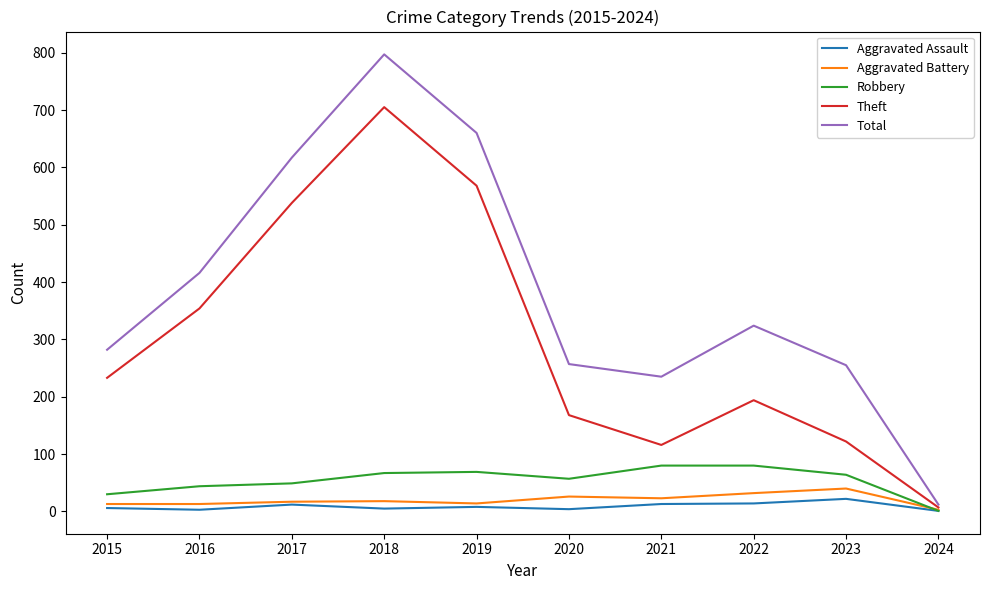

What is the maximum value for Aggravated Assault?

22